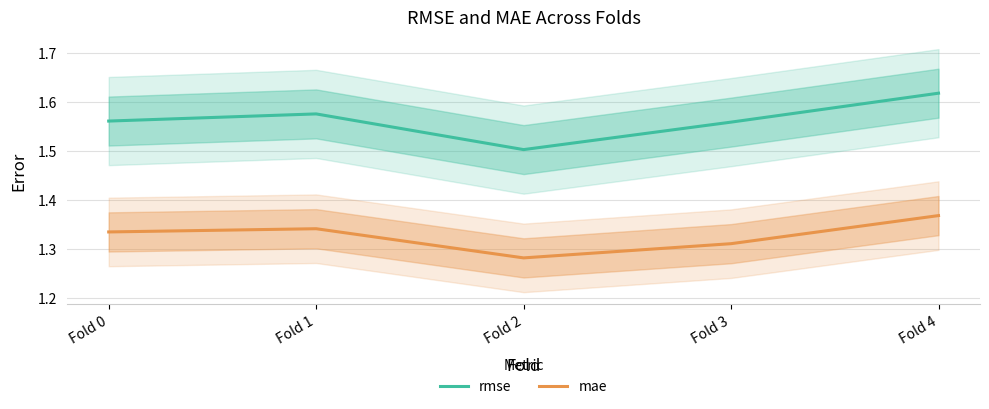

True or false: rmse has more than 2 points higher than both neighbors.

False